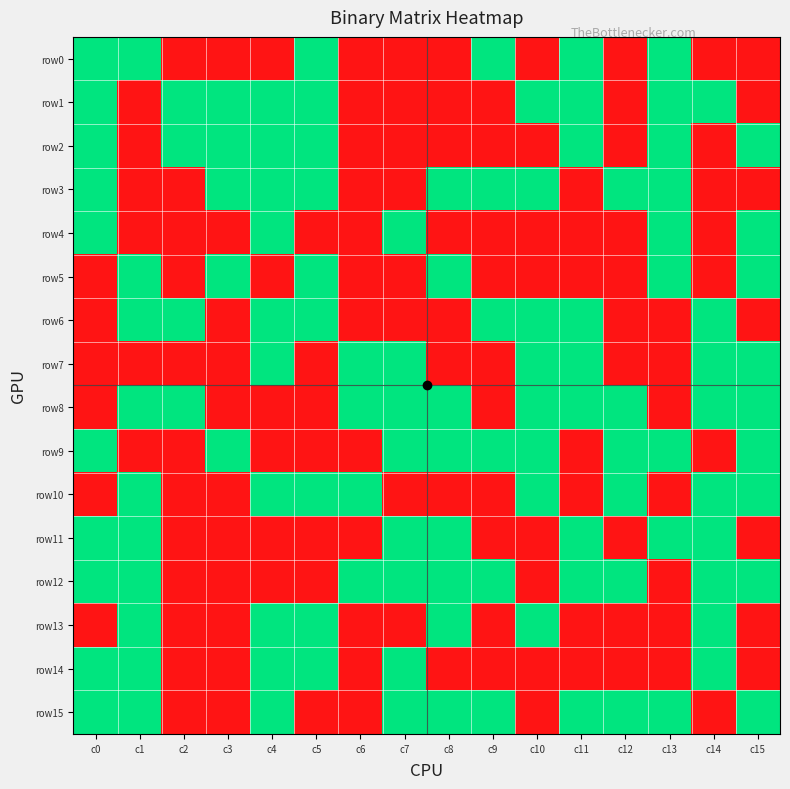

Reading left to right, list all the values displayed in this chart.

row0: c0=1	c1=1	c2=0	c3=0	c4=0	c5=1	c6=0	c7=0	c8=0	c9=1	c10=0	c11=1	c12=0	c13=1	c14=0	c15=0
row1: c0=1	c1=0	c2=1	c3=1	c4=1	c5=1	c6=0	c7=0	c8=0	c9=0	c10=1	c11=1	c12=0	c13=1	c14=1	c15=0
row2: c0=1	c1=0	c2=1	c3=1	c4=1	c5=1	c6=0	c7=0	c8=0	c9=0	c10=0	c11=1	c12=0	c13=1	c14=0	c15=1
row3: c0=1	c1=0	c2=0	c3=1	c4=1	c5=1	c6=0	c7=0	c8=1	c9=1	c10=1	c11=0	c12=1	c13=1	c14=0	c15=0
row4: c0=1	c1=0	c2=0	c3=0	c4=1	c5=0	c6=0	c7=1	c8=0	c9=0	c10=0	c11=0	c12=0	c13=1	c14=0	c15=1
row5: c0=0	c1=1	c2=0	c3=1	c4=0	c5=1	c6=0	c7=0	c8=1	c9=0	c10=0	c11=0	c12=0	c13=1	c14=0	c15=1
row6: c0=0	c1=1	c2=1	c3=0	c4=1	c5=1	c6=0	c7=0	c8=0	c9=1	c10=1	c11=1	c12=0	c13=0	c14=1	c15=0
row7: c0=0	c1=0	c2=0	c3=0	c4=1	c5=0	c6=1	c7=1	c8=0	c9=0	c10=1	c11=1	c12=0	c13=0	c14=1	c15=1
row8: c0=0	c1=1	c2=1	c3=0	c4=0	c5=0	c6=1	c7=1	c8=1	c9=0	c10=1	c11=1	c12=1	c13=0	c14=1	c15=1
row9: c0=1	c1=0	c2=0	c3=1	c4=0	c5=0	c6=0	c7=1	c8=1	c9=1	c10=1	c11=0	c12=1	c13=1	c14=0	c15=1
row10: c0=0	c1=1	c2=0	c3=0	c4=1	c5=1	c6=1	c7=0	c8=0	c9=0	c10=1	c11=0	c12=1	c13=0	c14=1	c15=1
row11: c0=1	c1=1	c2=0	c3=0	c4=0	c5=0	c6=0	c7=1	c8=1	c9=0	c10=0	c11=1	c12=0	c13=1	c14=1	c15=0
row12: c0=1	c1=1	c2=0	c3=0	c4=0	c5=0	c6=1	c7=1	c8=1	c9=1	c10=0	c11=1	c12=1	c13=0	c14=1	c15=1
row13: c0=0	c1=1	c2=0	c3=0	c4=1	c5=1	c6=0	c7=0	c8=1	c9=0	c10=1	c11=0	c12=0	c13=0	c14=1	c15=0
row14: c0=1	c1=1	c2=0	c3=0	c4=1	c5=1	c6=0	c7=1	c8=0	c9=0	c10=0	c11=0	c12=0	c13=0	c14=1	c15=0
row15: c0=1	c1=1	c2=0	c3=0	c4=1	c5=0	c6=0	c7=1	c8=1	c9=1	c10=0	c11=1	c12=1	c13=1	c14=0	c15=1